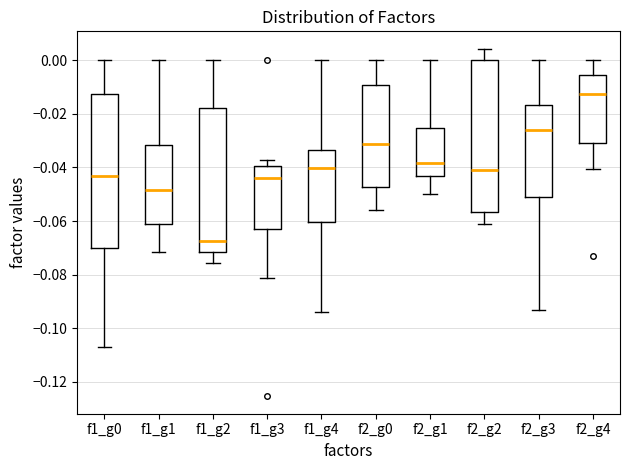

Which box's median line is the highest?

f2_g4